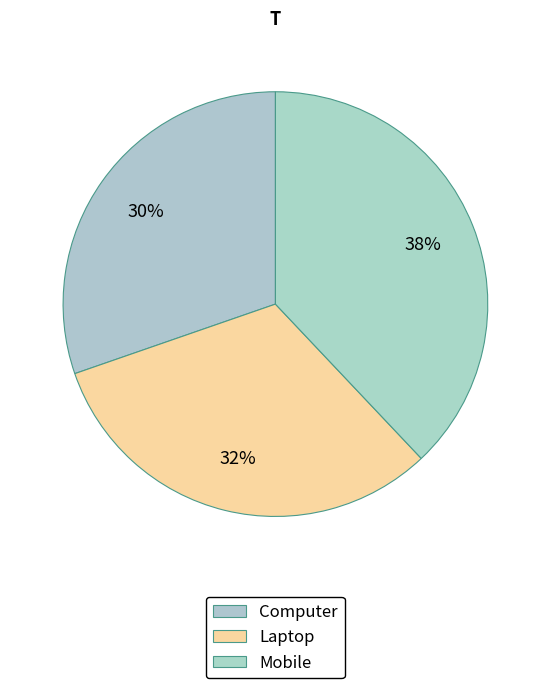

Count the number of slices in the pie.

3